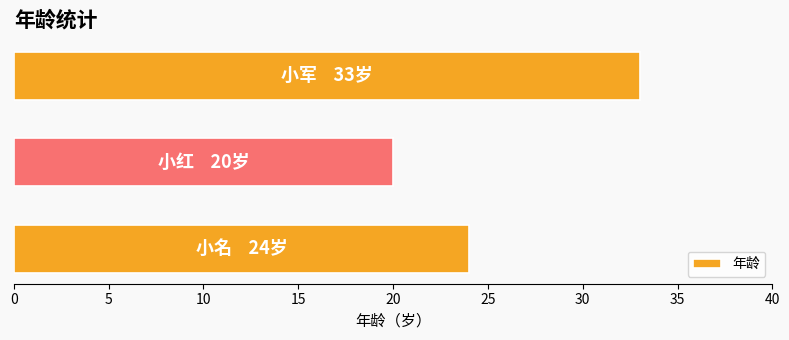

How many values are between 20 and 33?

3